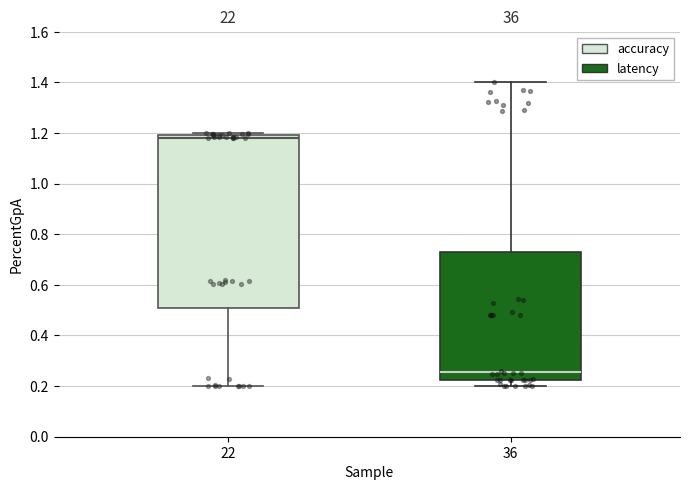

Reading left to right, transcribe this box plot: for each box, give where its median line is, the range the box spans, and where its two whiskers end, as read against the y-axis. The values are not printed on the chart, so give them approximately, as read against the axis.

22: median 1.18, box 0.50 to 1.20, whiskers 0.20 to 1.20 (just above the box's upper edge)
36: median 0.26, box 0.22 to 0.74, whiskers 0.20 to 1.40